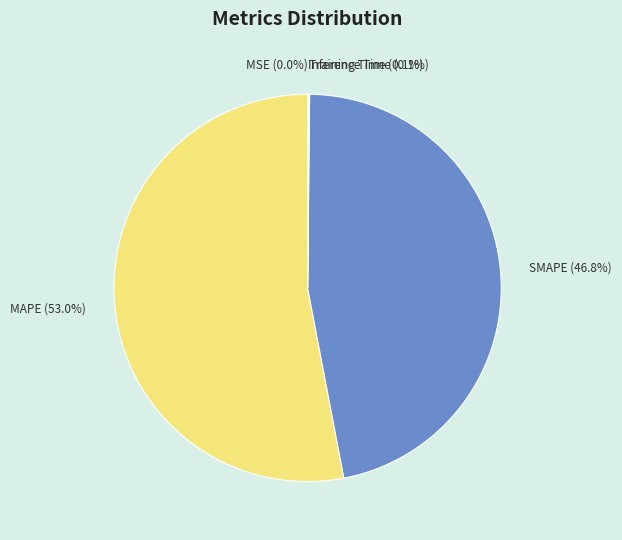

Is there any slice that represents more than half of the pie?

Yes